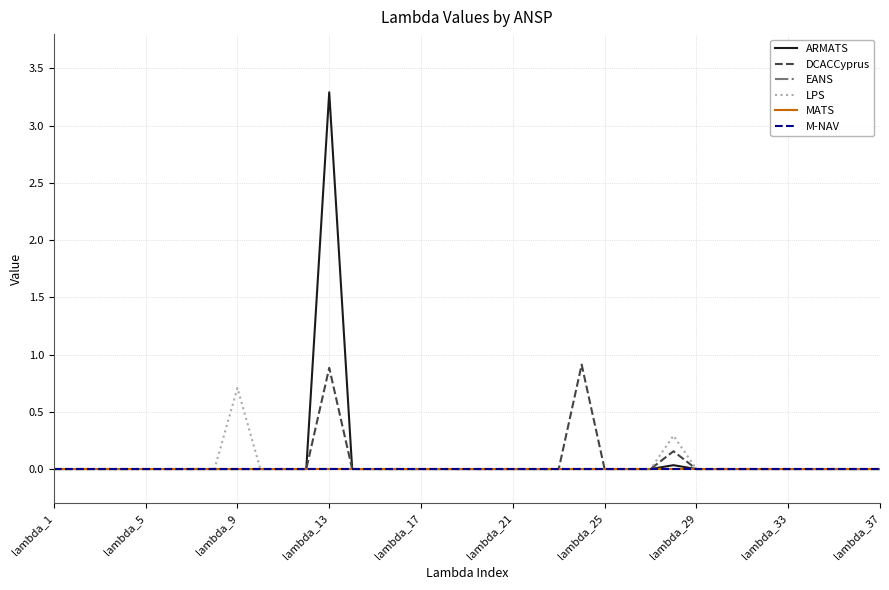

Reading right to left, transcribe all the data shown in this chart.

ARMATS: 0.0	0.0	0.0	0.0	0.0	0.0	0.0	0.0	0.0	0.0	0.0	0.0	0.0	0.0	0.0	0.0	0.0	0.0	0.0	0.0	0.0	0.0	0.0	0.0	3.3	0.0	0.0	0.0	0.0	0.0	0.0	0.0	0.0	0.0	0.0	0.0	0.0
DCACCyprus: 0.0	0.0	0.0	0.0	0.0	0.0	0.0	0.0	0.0	0.2	0.0	0.0	0.0	0.9	0.0	0.0	0.0	0.0	0.0	0.0	0.0	0.0	0.0	0.0	0.9	0.0	0.0	0.0	0.0	0.0	0.0	0.0	0.0	0.0	0.0	0.0	0.0
EANS: 0.0	0.0	0.0	0.0	0.0	0.0	0.0	0.0	0.0	0.0	0.0	0.0	0.0	0.0	0.0	0.0	0.0	0.0	0.0	0.0	0.0	0.0	0.0	0.0	0.0	0.0	0.0	0.0	0.0	0.0	0.0	0.0	0.0	0.0	0.0	0.0	0.0
LPS: 0.0	0.0	0.0	0.0	0.0	0.0	0.0	0.0	0.0	0.3	0.0	0.0	0.0	0.0	0.0	0.0	0.0	0.0	0.0	0.0	0.0	0.0	0.0	0.0	0.0	0.0	0.0	0.0	0.7	0.0	0.0	0.0	0.0	0.0	0.0	0.0	0.0
MATS: 0.0	0.0	0.0	0.0	0.0	0.0	0.0	0.0	0.0	0.0	0.0	0.0	0.0	0.0	0.0	0.0	0.0	0.0	0.0	0.0	0.0	0.0	0.0	0.0	0.0	0.0	0.0	0.0	0.0	0.0	0.0	0.0	0.0	0.0	0.0	0.0	0.0
M-NAV: 0.0	0.0	0.0	0.0	0.0	0.0	0.0	0.0	0.0	0.0	0.0	0.0	0.0	0.0	0.0	0.0	0.0	0.0	0.0	0.0	0.0	0.0	0.0	0.0	0.0	0.0	0.0	0.0	0.0	0.0	0.0	0.0	0.0	0.0	0.0	0.0	0.0